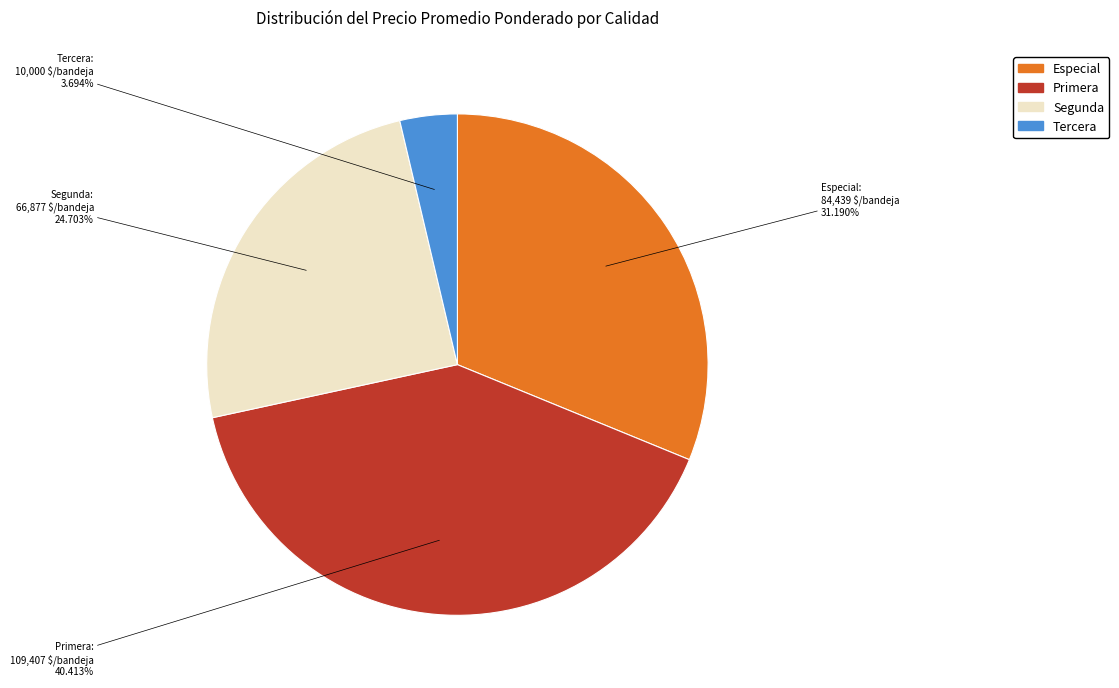

Is the sum of Tercera and Especial greater than half?

No